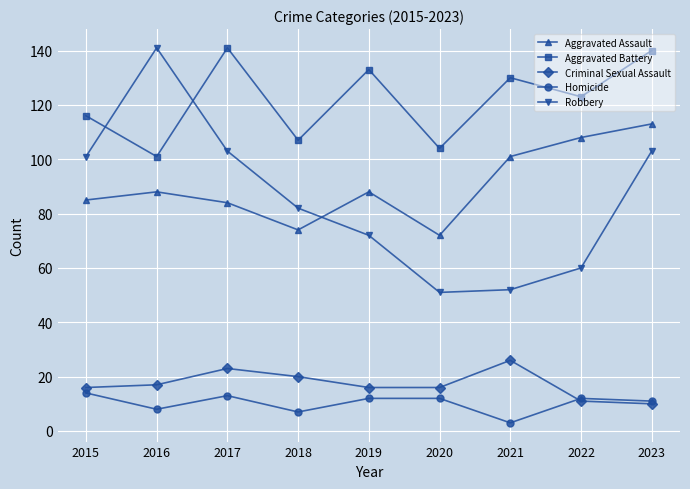

What is the difference between the maximum and second lowest values in the Robbery series?

89